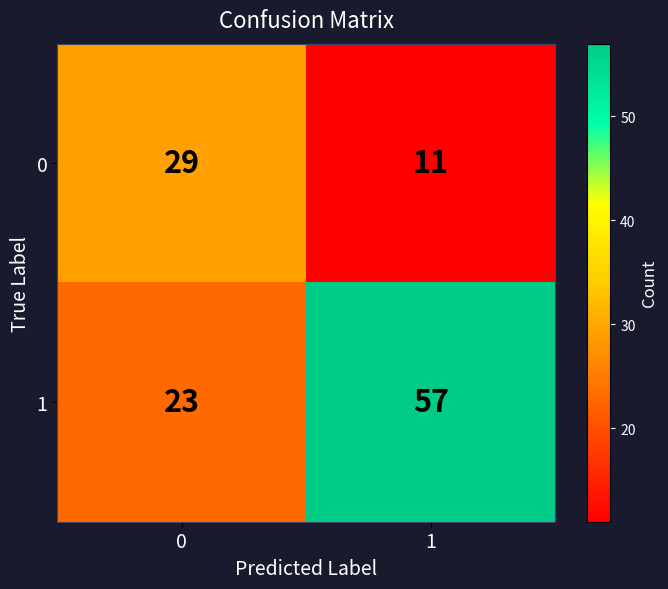

Reading left to right, list all the values displayed in this chart.

0: 0=29	1=11
1: 0=23	1=57